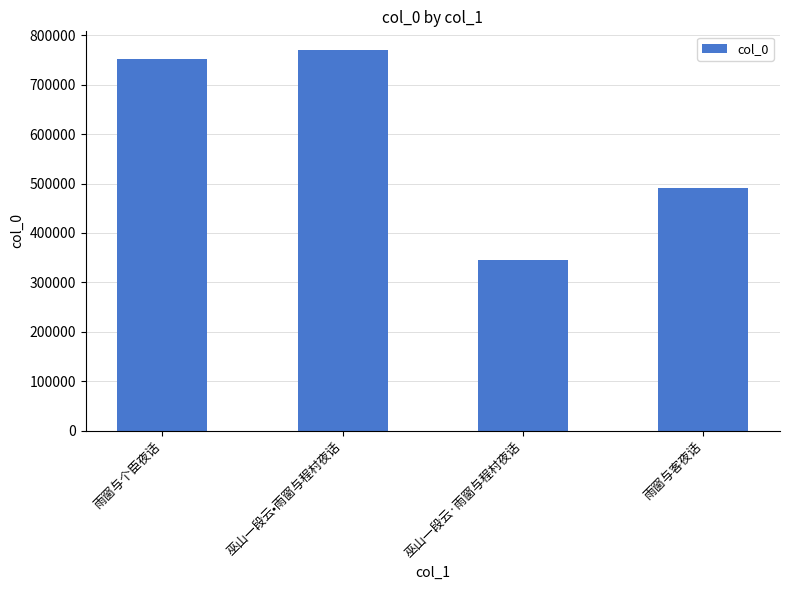

How many values are below 751353?

2